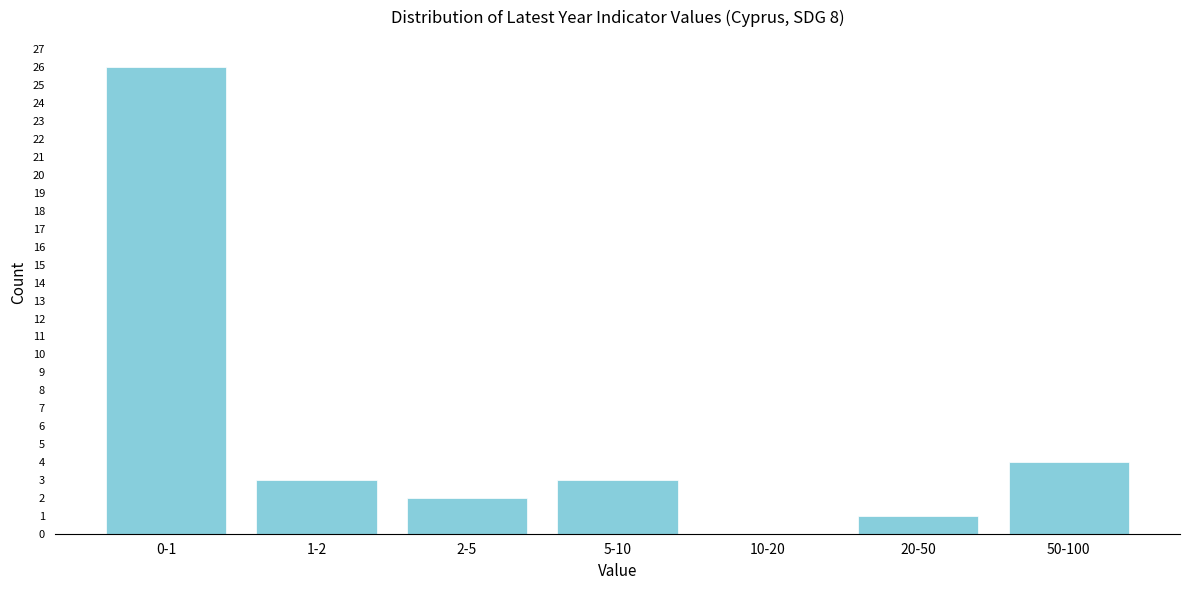

Reading left to right, list all the values displayed in this chart.

0-1=26	1-2=3	2-5=2	5-10=3	10-20=0	20-50=1	50-100=4